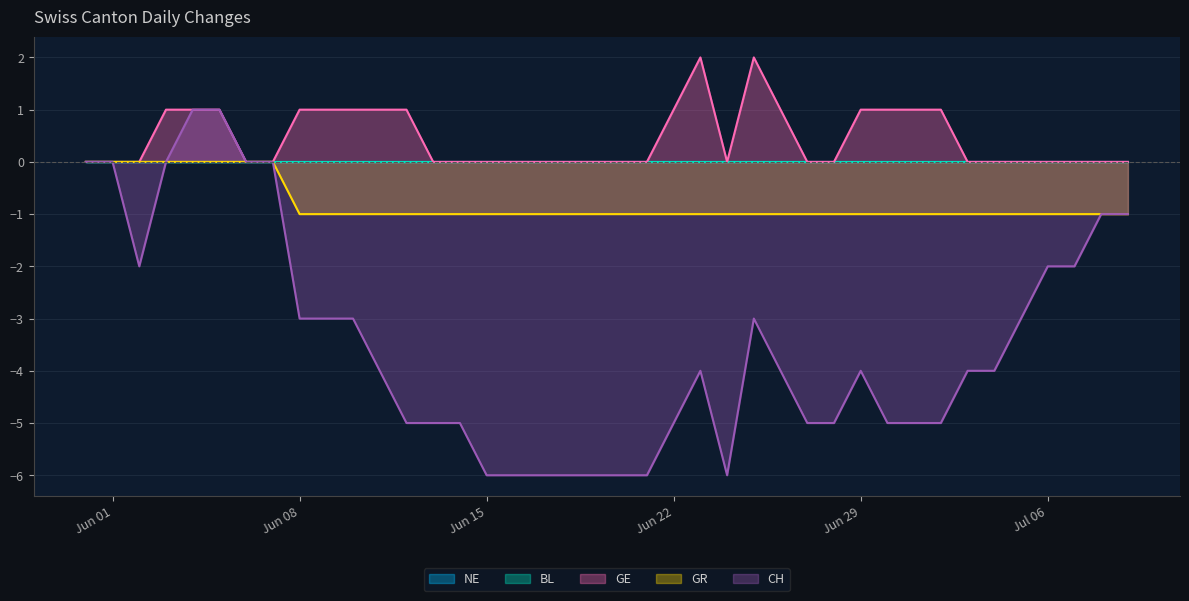

True or false: GR and CH intersect in this chart.

False